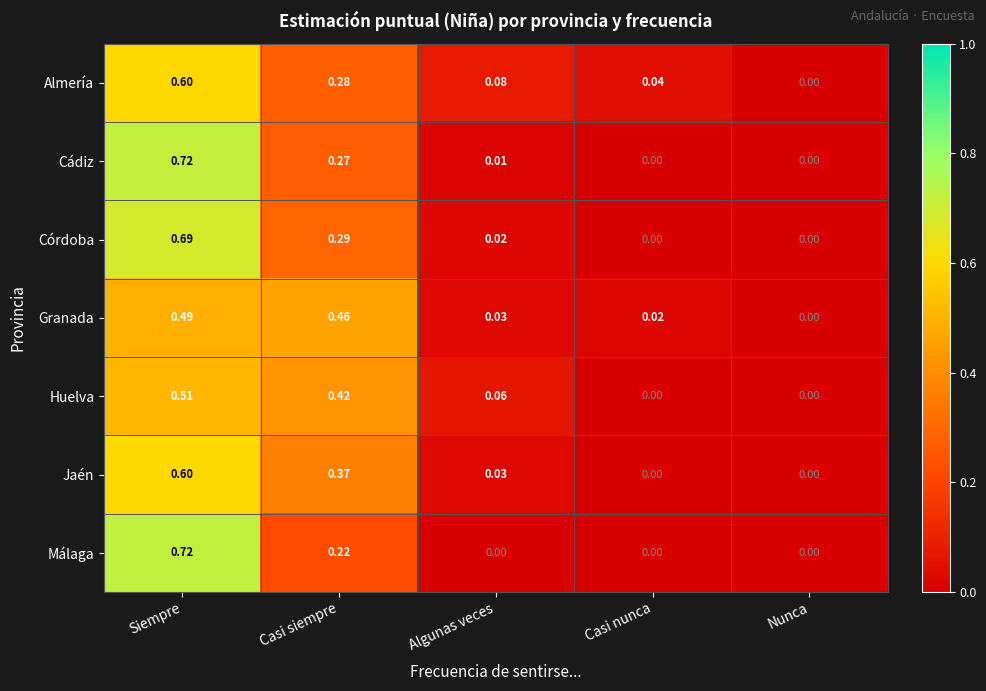

Which category has the highest value in the Almería series?

Siempre